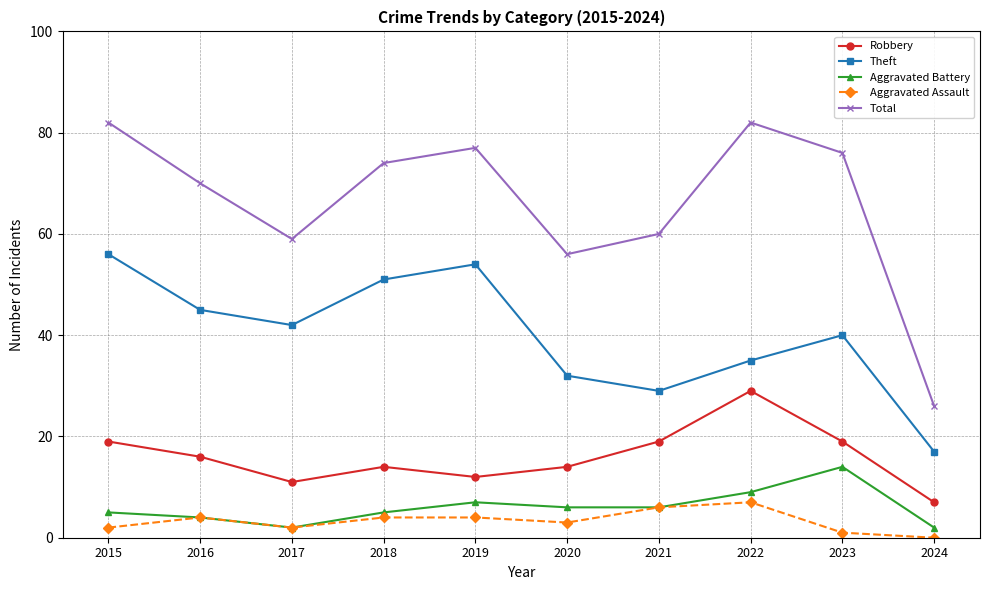

What is the total value across all series at 2016?

139